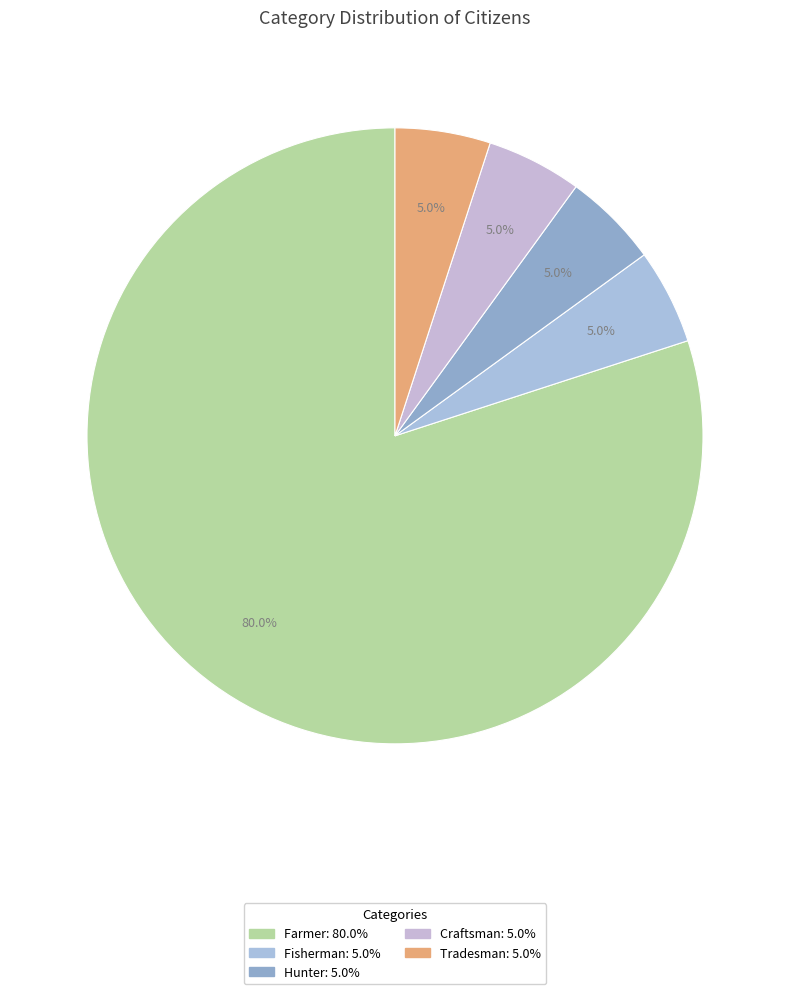

Do Fisherman and Farmer together represent more than half of the pie?

Yes